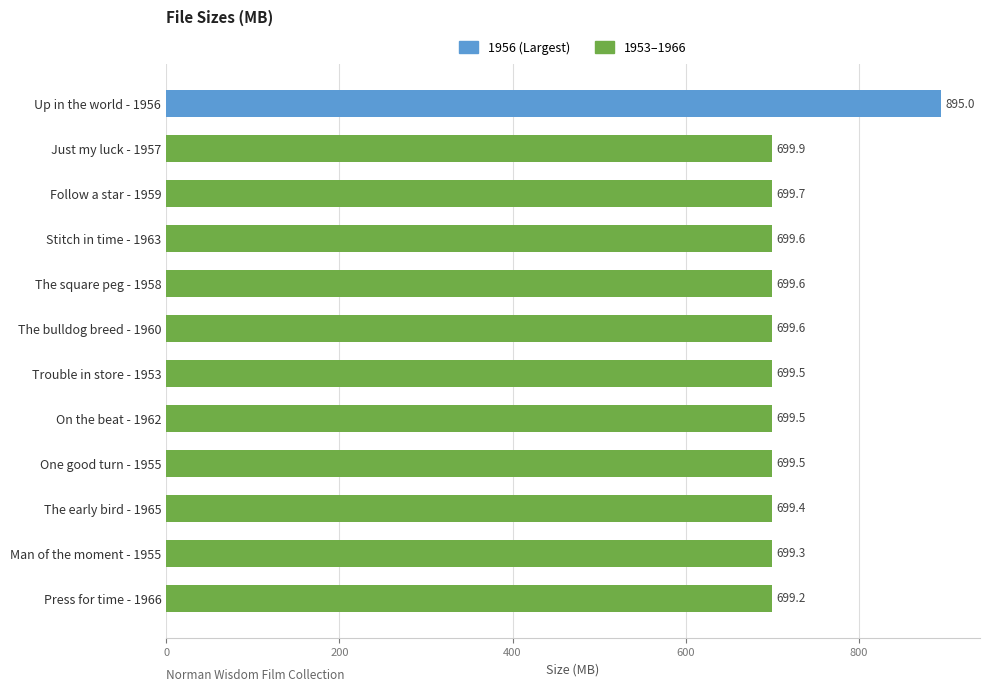

What is the change in value from Press for time - 1966 to Man of the moment - 1955?

+0.1